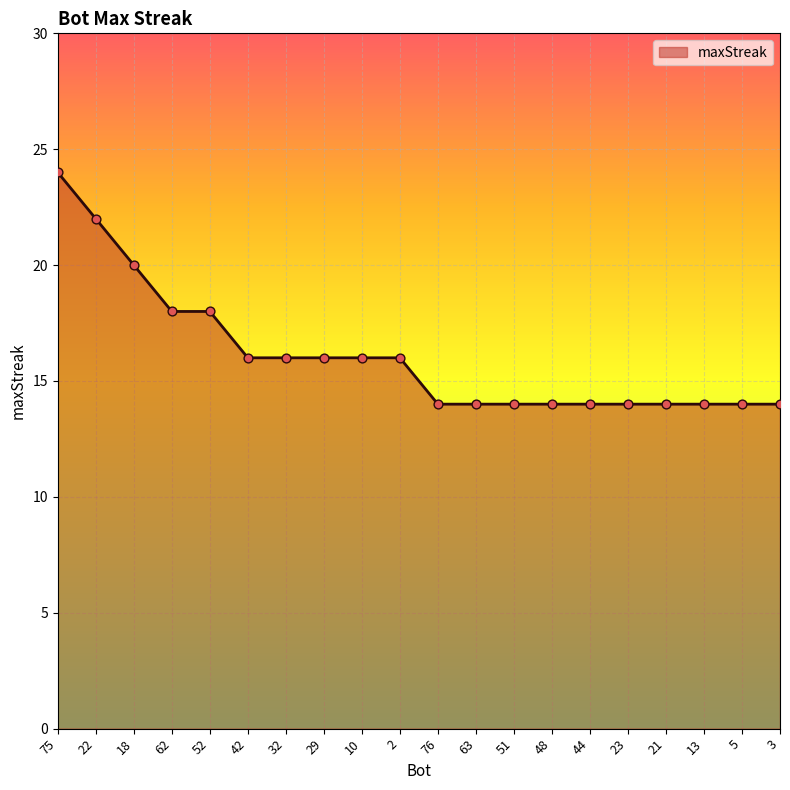

What is the change in value from 29 to 63?

-2